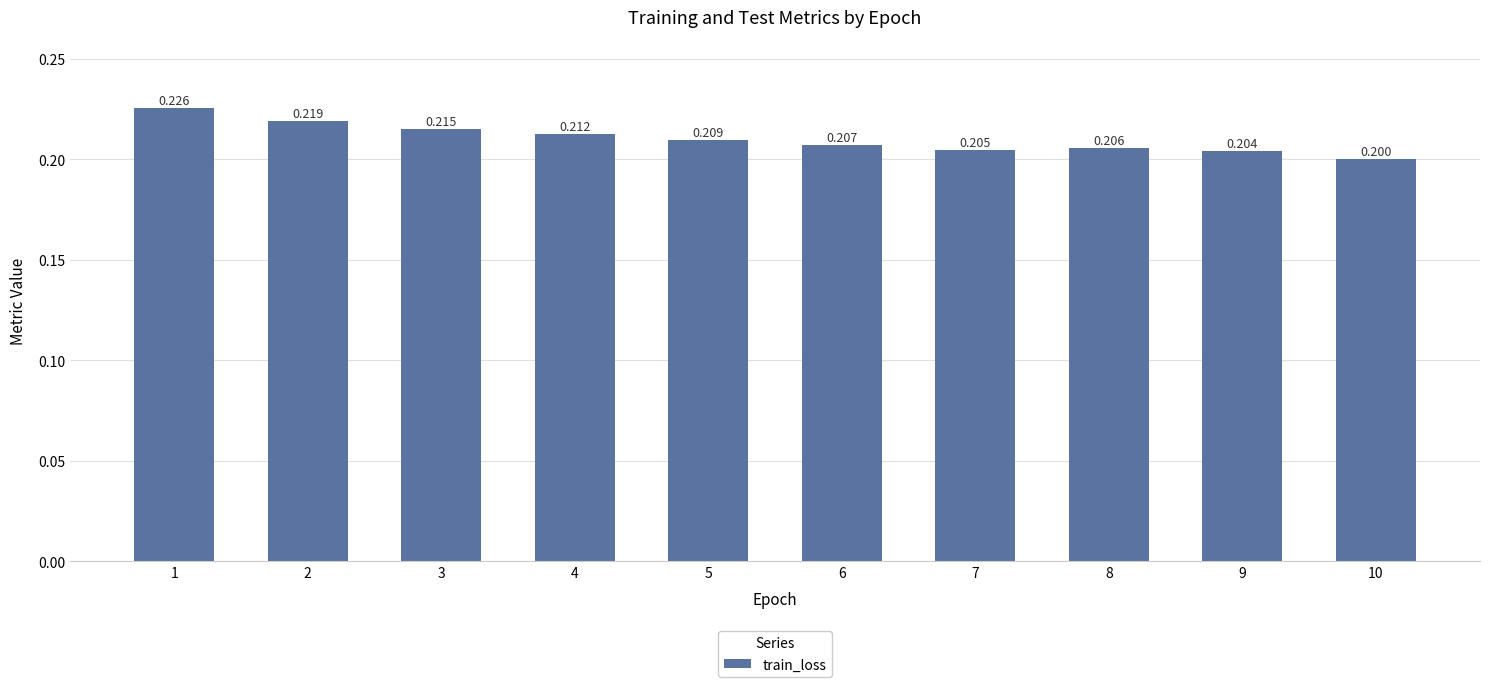

Which has a higher value, 9 or 6?

6